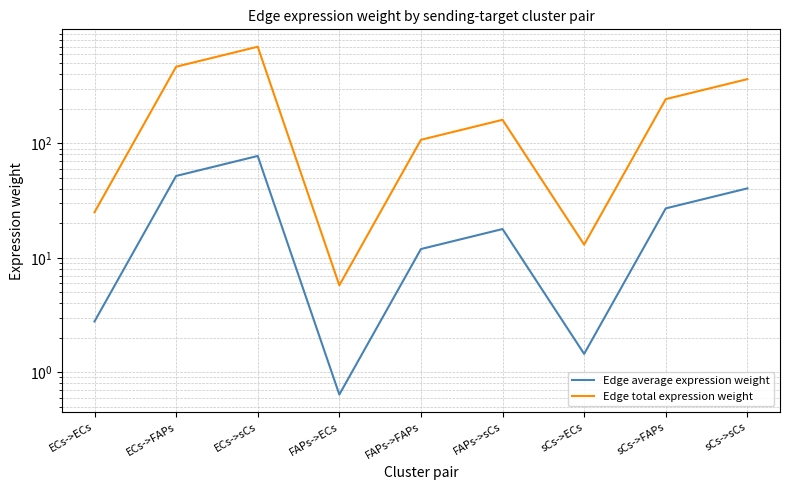

How many values in the Edge average expression weight series exceed 17?

5